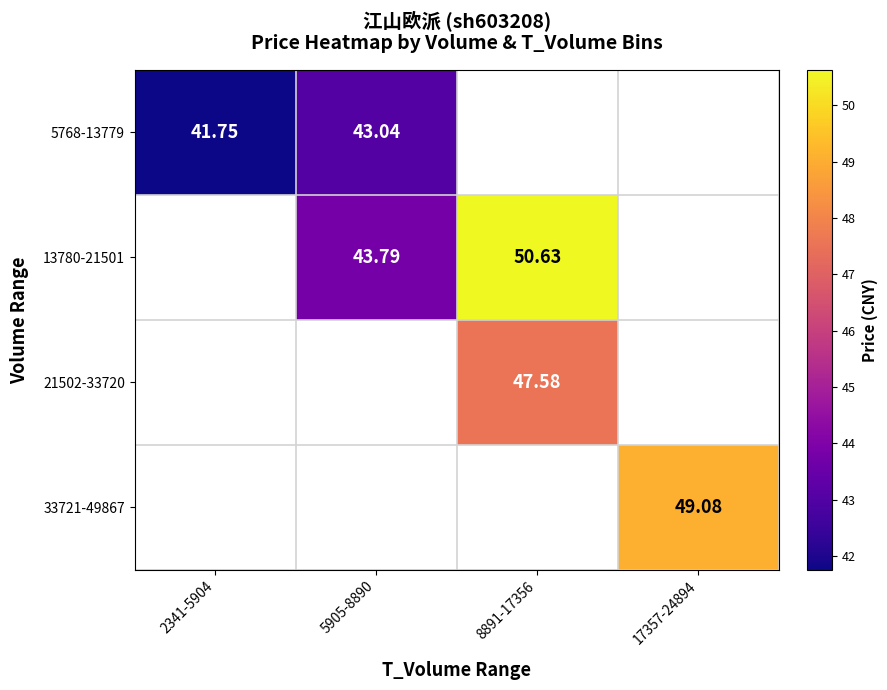

Count the number of categories in the chart.

4